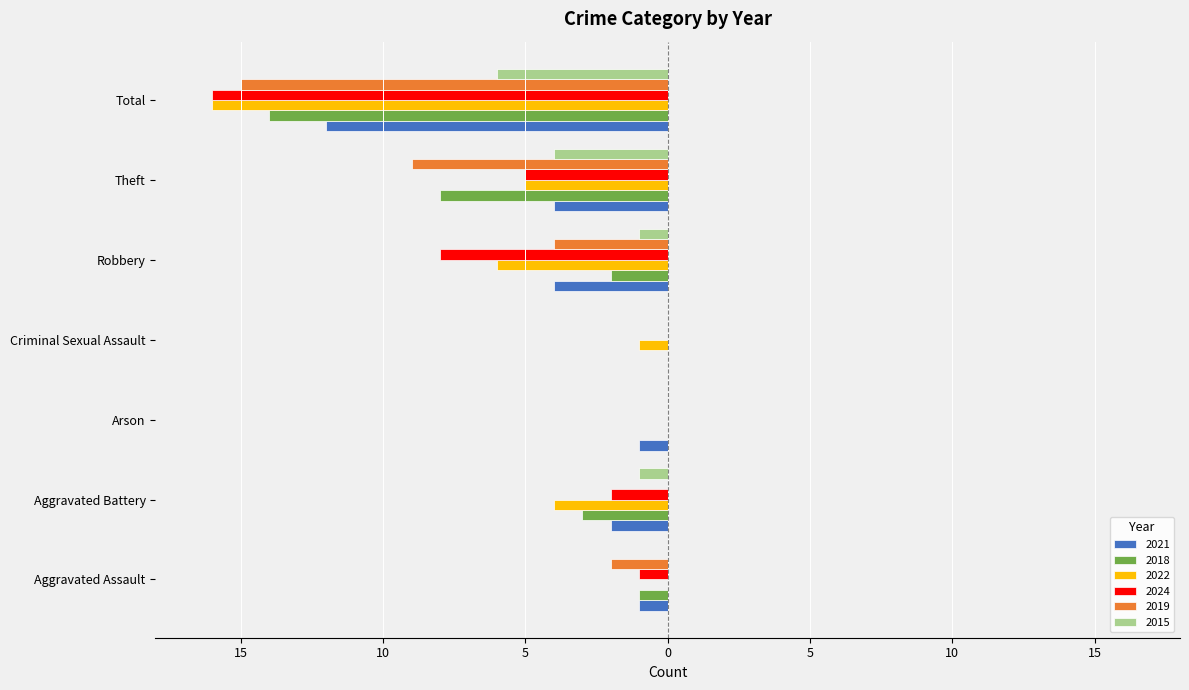

What are all the series names shown in the legend?

2021, 2018, 2022, 2024, 2019, 2015